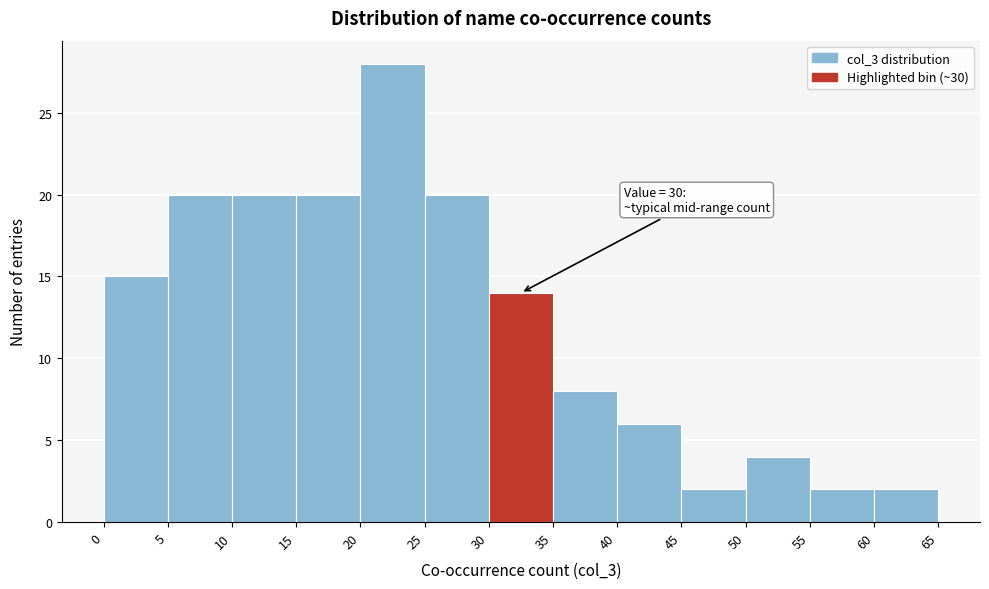

Which range on the x-axis has the tallest bar?

20 to 25